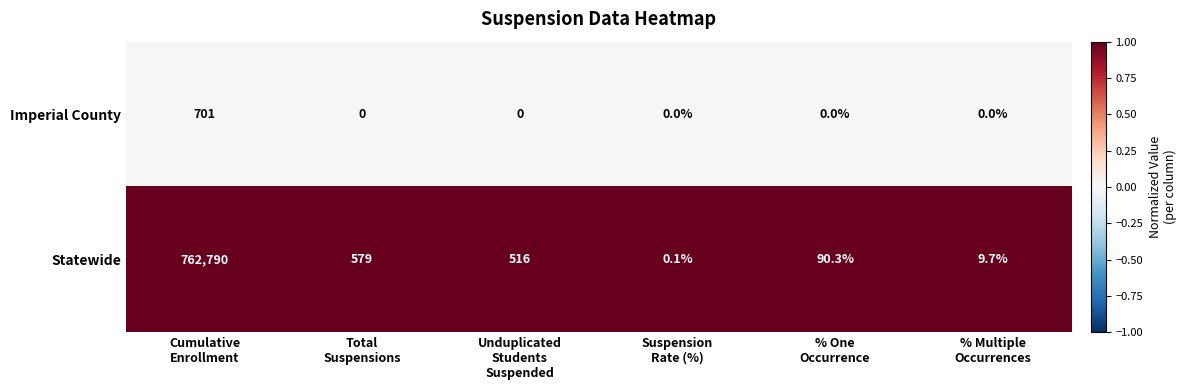

What is the spread (max minus min) of values at Suspension
Rate (%)?

0.1